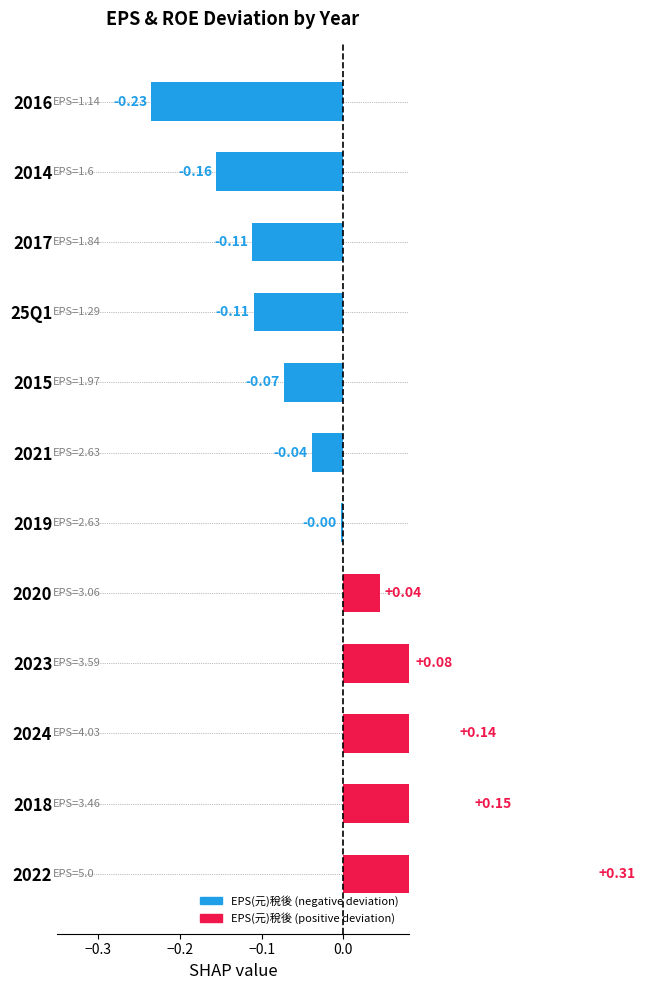

How many bars are there in total?

12